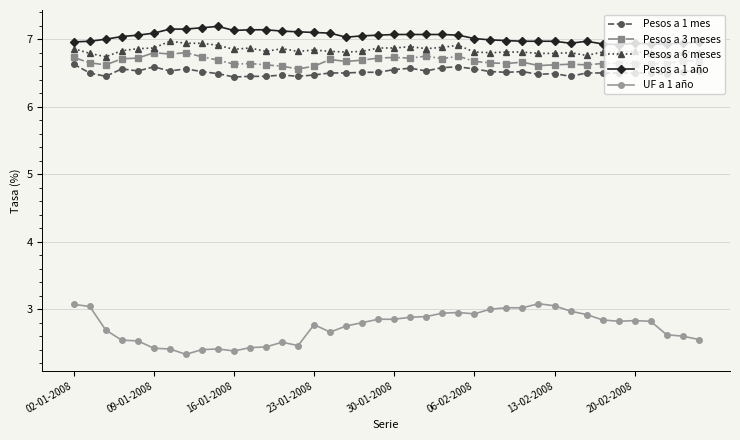

What is the sum of all Pesos a 3 meses values?

267.0